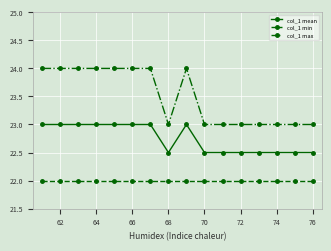

Which series has the largest range (max minus min)?

col_1 max